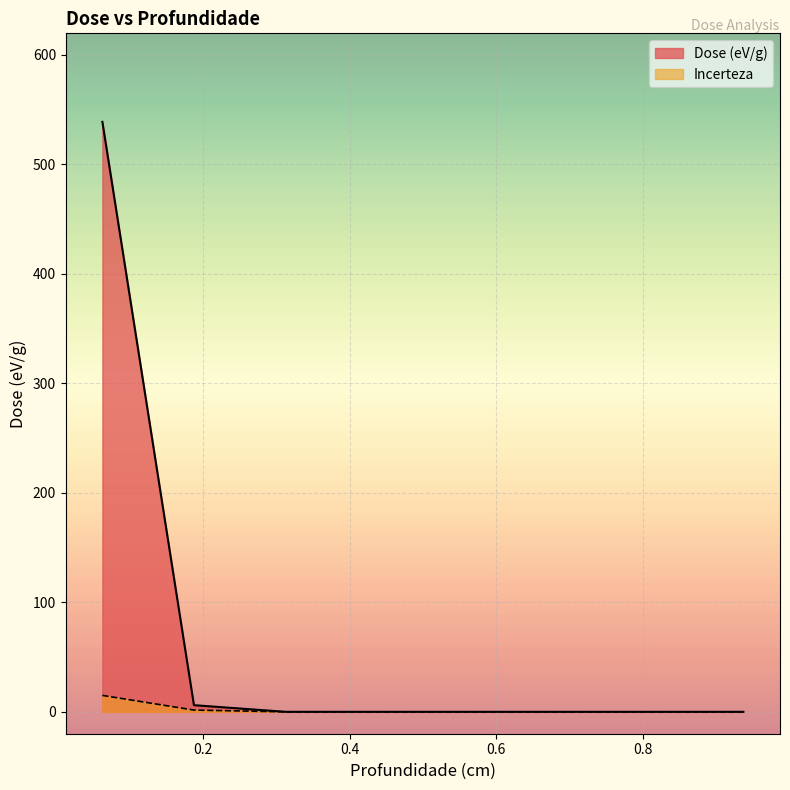

True or false: Dose (eV/g) and Incerteza intersect in this chart.

False